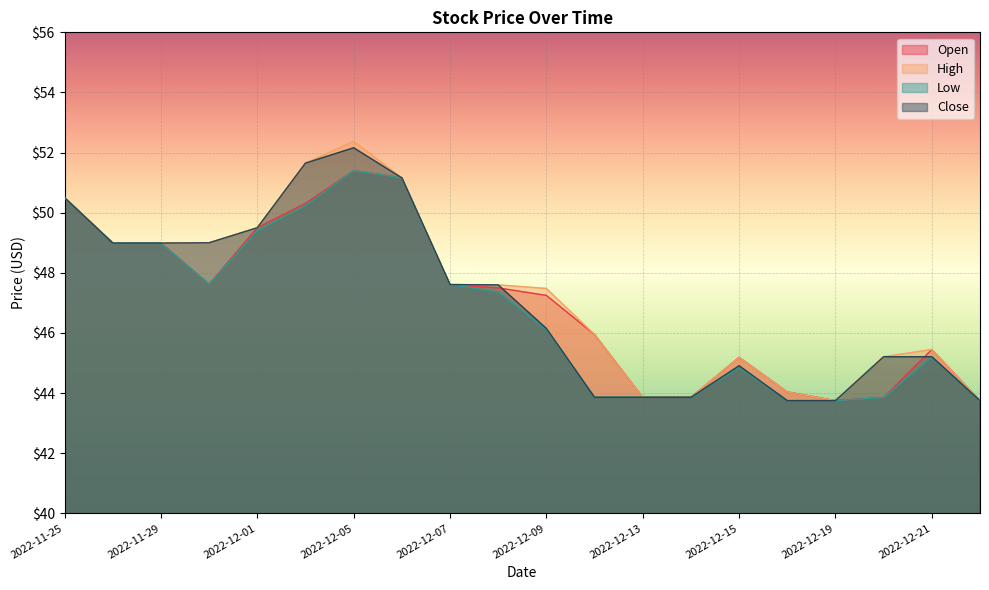

What is the label of the 11th point from the left?

2022-12-09